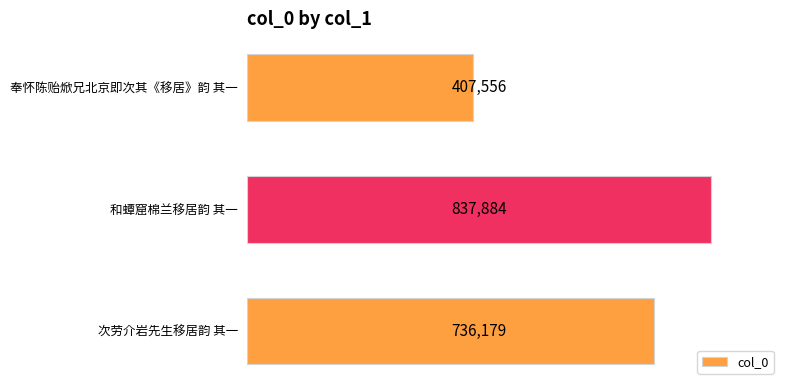

How many values are between 407556 and 837884?

3